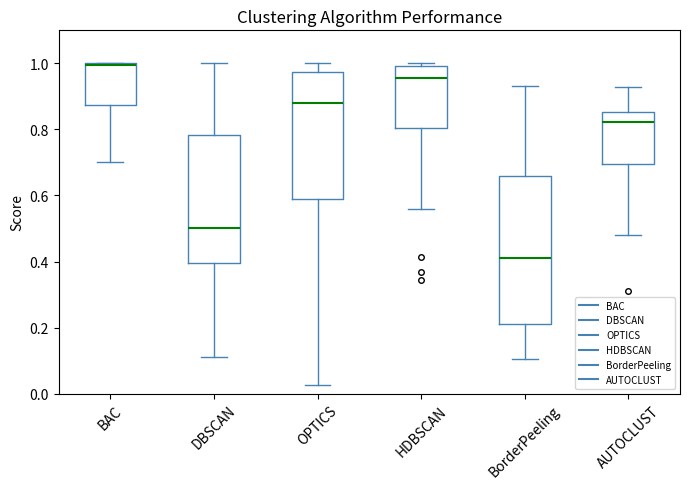

Which box's median line is the highest?

BAC